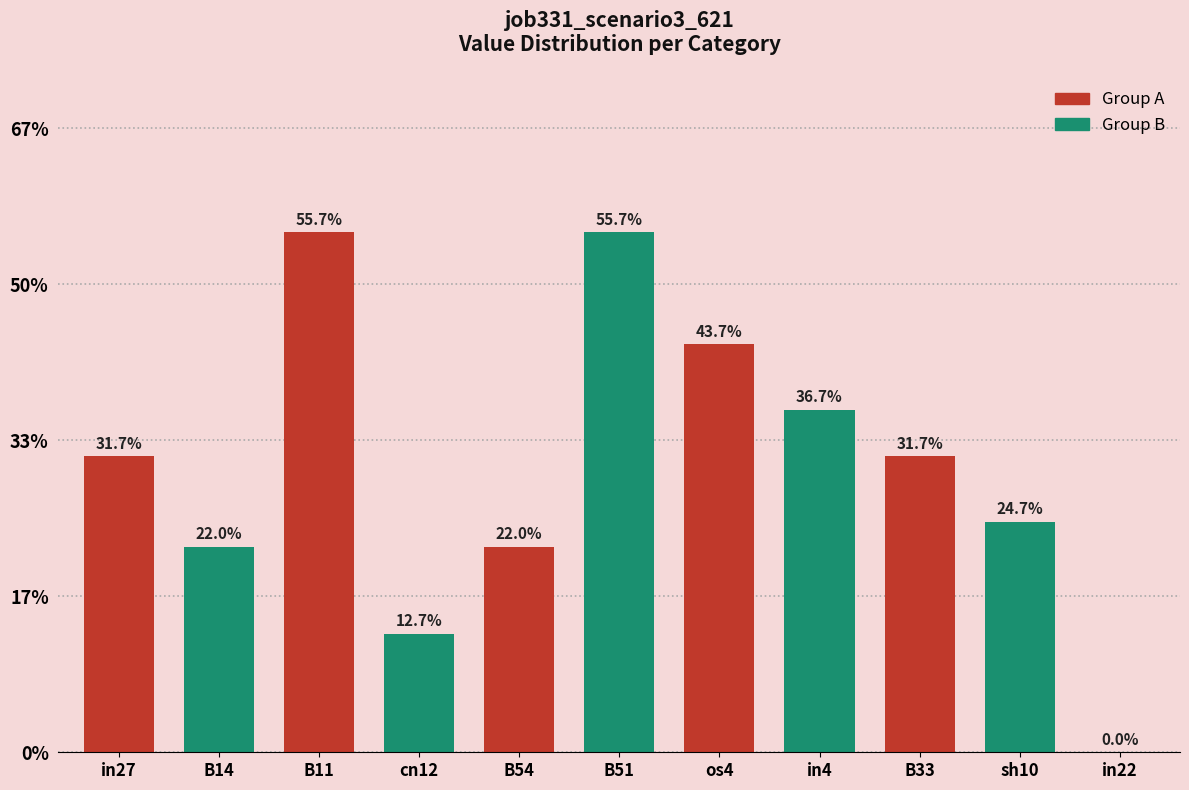

What is the difference between the maximum and minimum values?

0.6